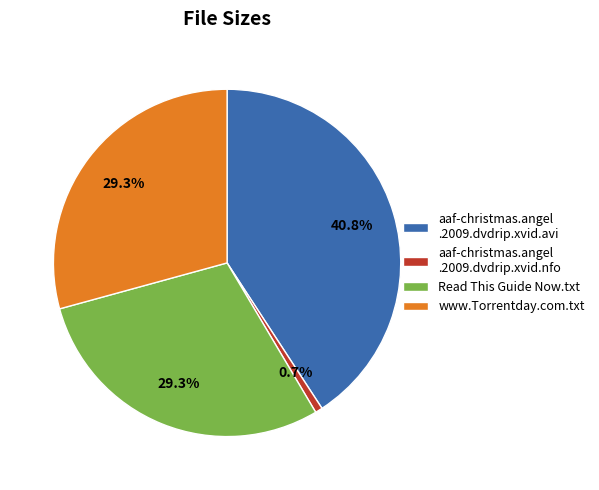

Does Read This Guide Now.txt represent more than half of the total?

No